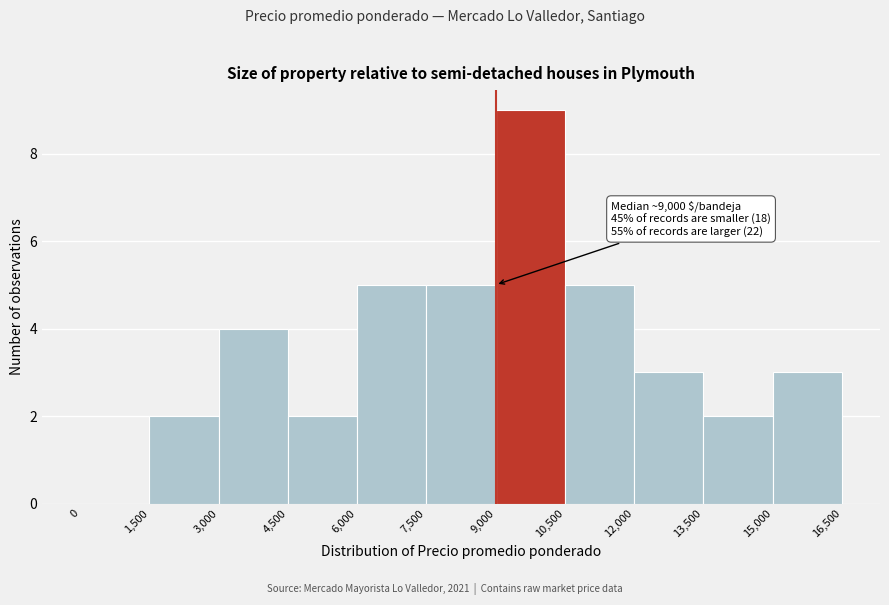

Over which range of the x-axis is the bar tallest?

9,000 to 10,500